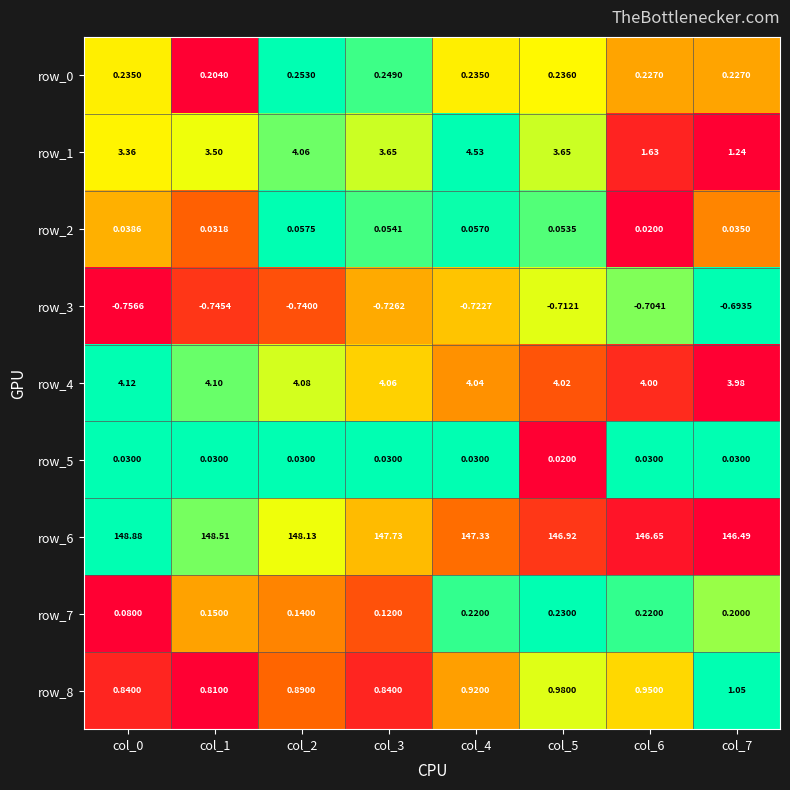

How many categories are shown in the chart?

8